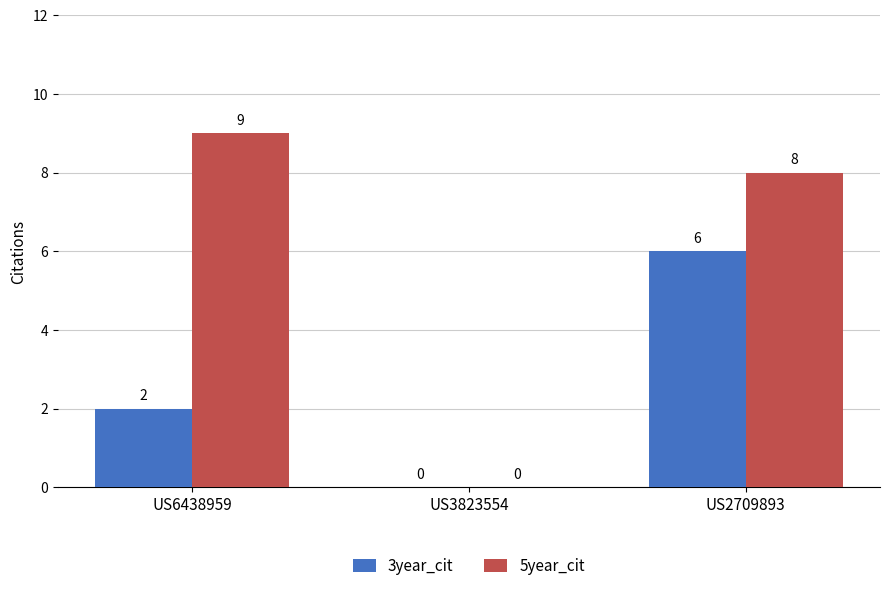

What are all the series names shown in the legend?

3year_cit, 5year_cit